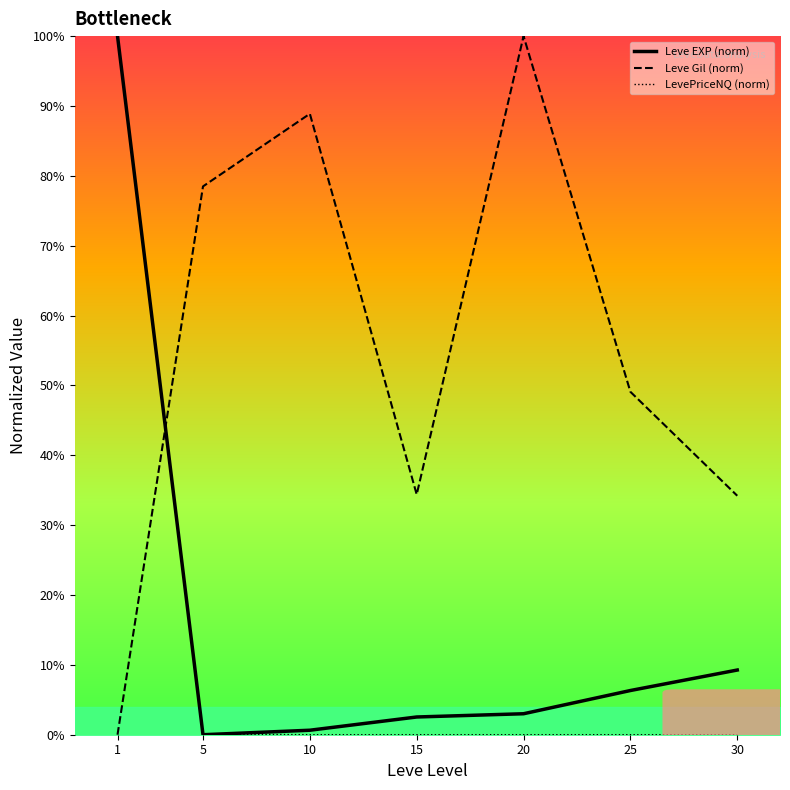

What are all the series names shown in the legend?

Leve EXP (norm), Leve Gil (norm), LevePriceNQ (norm)